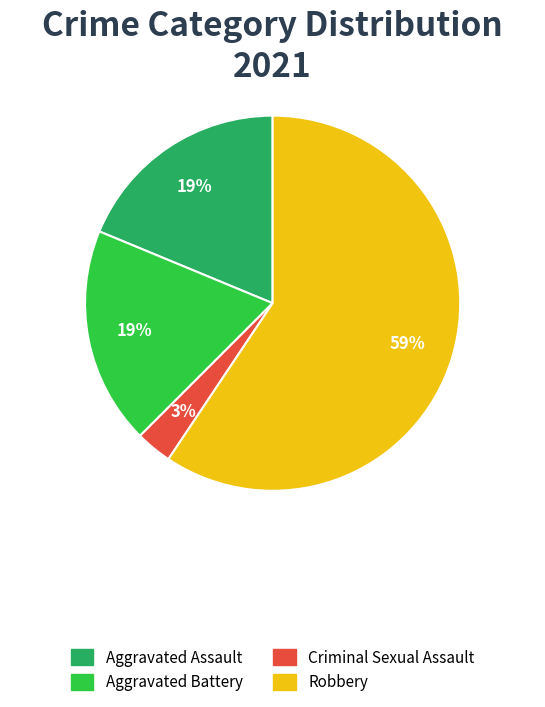

Is there a majority slice in this chart?

Yes